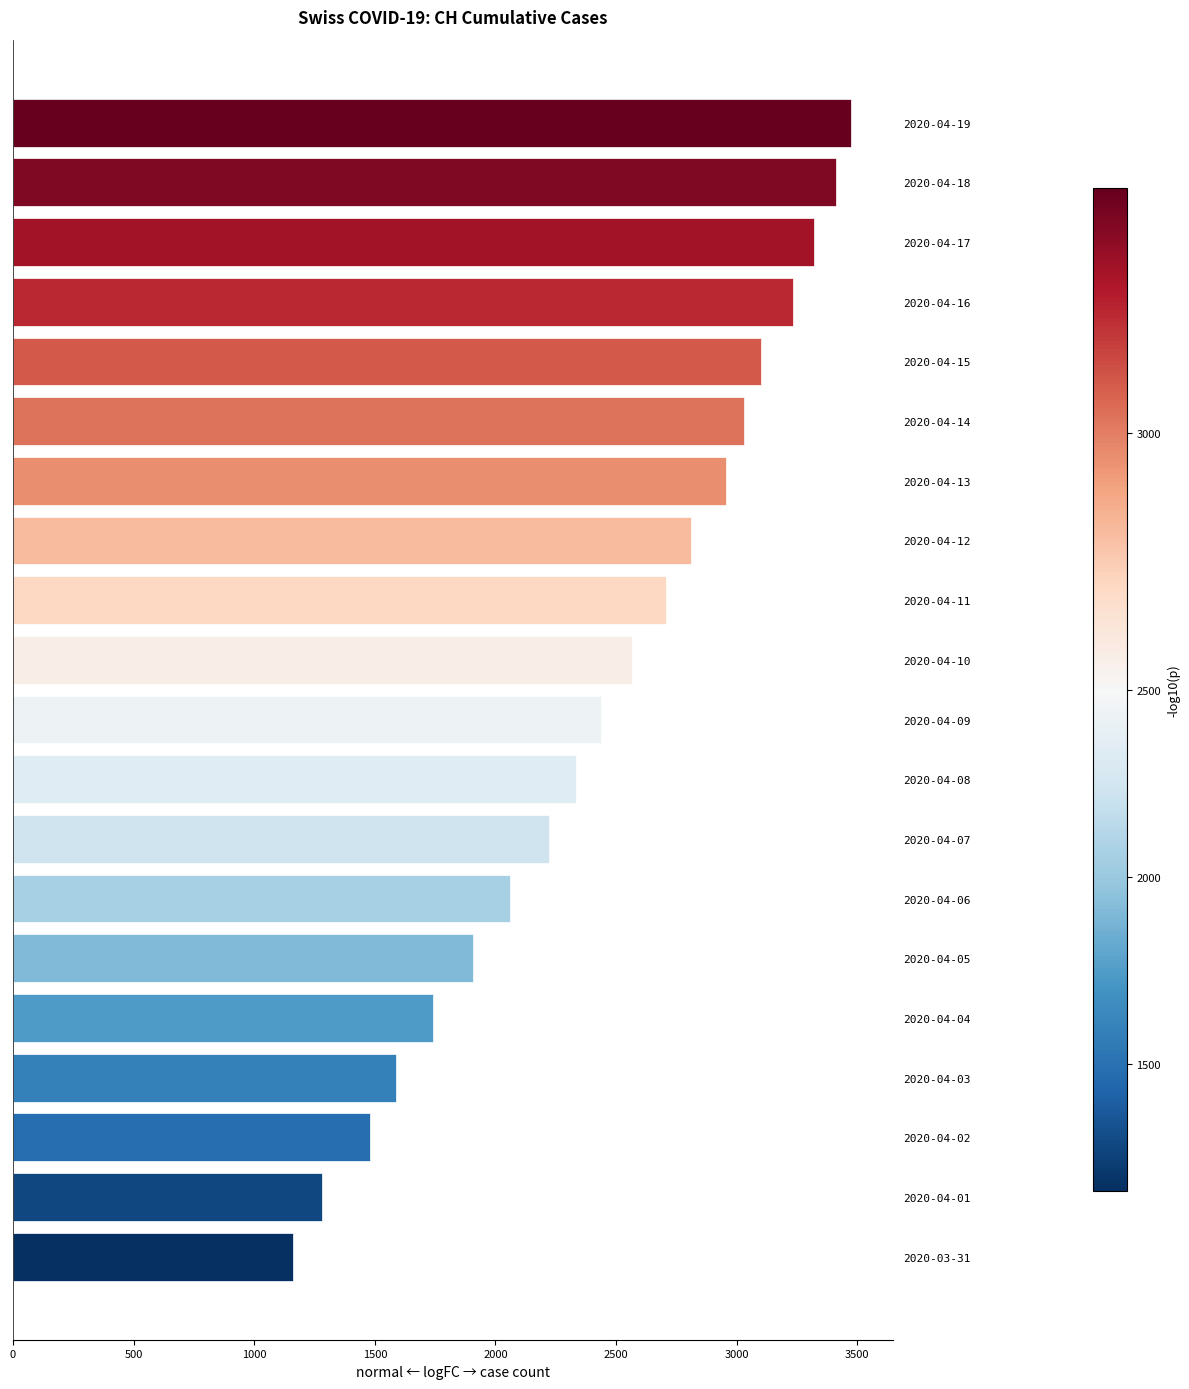

Is it true that the value at 2020-04-19 is 3474?

True